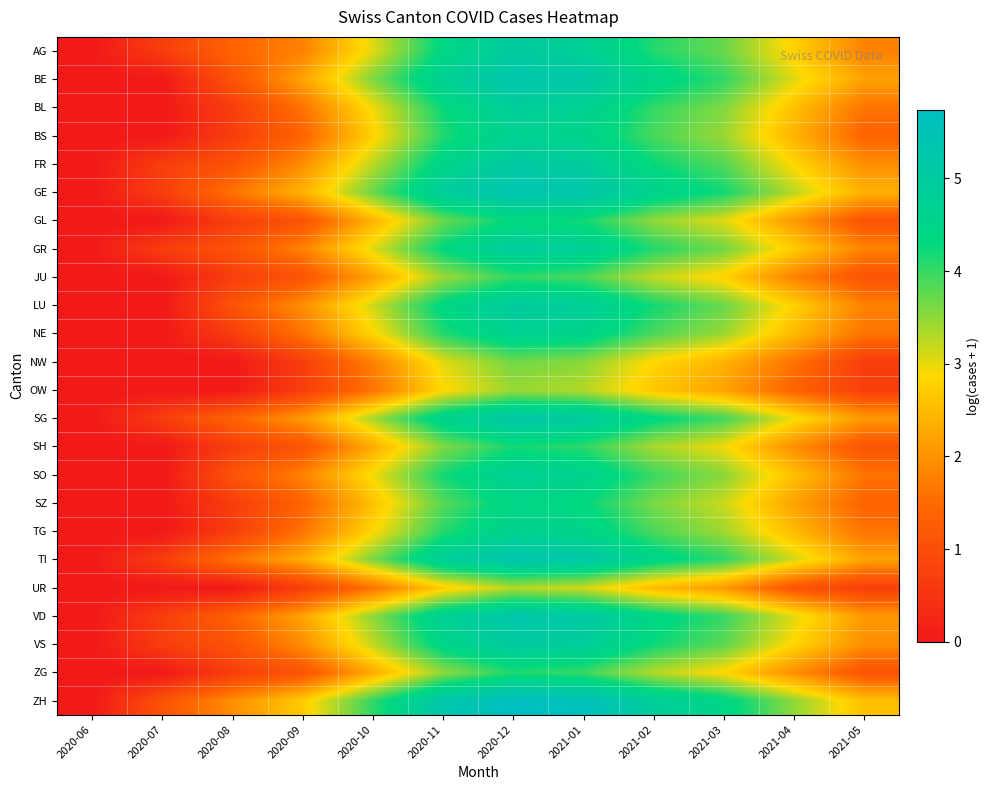

Reading left to right, list all the values displayed in this chart.

AG: 2020-06=0.0	2020-07=0.7	2020-08=1.4	2020-09=1.8	2020-10=3.0	2020-11=4.4	2020-12=5.0	2021-01=4.8	2021-02=4.1	2021-03=3.7	2021-04=2.8	2021-05=1.8
BE: 2020-06=0.0	2020-07=0.0	2020-08=1.1	2020-09=2.2	2020-10=3.6	2020-11=4.8	2020-12=5.3	2021-01=5.2	2021-02=4.5	2021-03=4.0	2021-04=3.0	2021-05=2.2
BL: 2020-06=0.0	2020-07=0.0	2020-08=0.7	2020-09=1.6	2020-10=2.9	2020-11=4.3	2020-12=4.9	2021-01=4.7	2021-02=4.0	2021-03=3.6	2021-04=2.6	2021-05=1.6
BS: 2020-06=0.0	2020-07=0.0	2020-08=0.7	2020-09=1.4	2020-10=2.8	2020-11=4.1	2020-12=4.7	2021-01=4.6	2021-02=3.9	2021-03=3.4	2021-04=2.4	2021-05=1.4
FR: 2020-06=0.0	2020-07=0.7	2020-08=1.1	2020-09=1.9	2020-10=3.3	2020-11=4.5	2020-12=5.1	2021-01=4.9	2021-02=4.3	2021-03=3.8	2021-04=2.8	2021-05=1.9
GE: 2020-06=0.0	2020-07=0.7	2020-08=1.6	2020-09=2.4	2020-10=3.7	2020-11=4.9	2020-12=5.4	2021-01=5.3	2021-02=4.6	2021-03=4.2	2021-04=3.3	2021-05=2.4
GL: 2020-06=0.0	2020-07=0.0	2020-08=0.7	2020-09=1.1	2020-10=2.4	2020-11=3.7	2020-12=4.3	2021-01=4.2	2021-02=3.5	2021-03=3.0	2021-04=2.1	2021-05=1.1
GR: 2020-06=0.0	2020-07=0.7	2020-08=1.1	2020-09=1.8	2020-10=3.0	2020-11=4.3	2020-12=4.9	2021-01=4.8	2021-02=4.1	2021-03=3.7	2021-04=2.7	2021-05=1.8
JU: 2020-06=0.0	2020-07=0.0	2020-08=0.7	2020-09=1.1	2020-10=2.2	2020-11=3.4	2020-12=4.0	2021-01=3.9	2021-02=3.2	2021-03=2.8	2021-04=1.8	2021-05=1.1
LU: 2020-06=0.0	2020-07=0.0	2020-08=1.1	2020-09=1.9	2020-10=3.1	2020-11=4.4	2020-12=5.0	2021-01=4.9	2021-02=4.2	2021-03=3.7	2021-04=2.8	2021-05=1.8
NE: 2020-06=0.0	2020-07=0.0	2020-08=0.7	2020-09=1.6	2020-10=2.8	2020-11=4.1	2020-12=4.7	2021-01=4.6	2021-02=3.9	2021-03=3.4	2021-04=2.5	2021-05=1.6
NW: 2020-06=0.0	2020-07=0.0	2020-08=0.0	2020-09=0.7	2020-10=1.8	2020-11=3.0	2020-12=3.7	2021-01=3.5	2021-02=2.8	2021-03=2.4	2021-04=1.6	2021-05=0.7
OW: 2020-06=0.0	2020-07=0.0	2020-08=0.0	2020-09=0.7	2020-10=1.6	2020-11=2.8	2020-12=3.4	2021-01=3.3	2021-02=2.6	2021-03=2.2	2021-04=1.4	2021-05=0.7
SG: 2020-06=0.0	2020-07=0.7	2020-08=1.4	2020-09=2.1	2020-10=3.4	2020-11=4.6	2020-12=5.2	2021-01=5.0	2021-02=4.4	2021-03=3.9	2021-04=2.9	2021-05=2.1
SH: 2020-06=0.0	2020-07=0.0	2020-08=0.7	2020-09=1.1	2020-10=2.3	2020-11=3.6	2020-12=4.2	2021-01=4.0	2021-02=3.4	2021-03=2.9	2021-04=1.9	2021-05=1.1
SO: 2020-06=0.0	2020-07=0.0	2020-08=1.1	2020-09=1.8	2020-10=2.9	2020-11=4.2	2020-12=4.8	2021-01=4.6	2021-02=4.0	2021-03=3.5	2021-04=2.6	2021-05=1.6
SZ: 2020-06=0.0	2020-07=0.0	2020-08=0.7	2020-09=1.4	2020-10=2.6	2020-11=3.8	2020-12=4.5	2021-01=4.3	2021-02=3.6	2021-03=3.2	2021-04=2.2	2021-05=1.4
TG: 2020-06=0.0	2020-07=0.0	2020-08=0.7	2020-09=1.6	2020-10=2.8	2020-11=4.1	2020-12=4.7	2021-01=4.5	2021-02=3.9	2021-03=3.4	2021-04=2.5	2021-05=1.6
TI: 2020-06=0.0	2020-07=0.7	2020-08=1.6	2020-09=2.3	2020-10=3.6	2020-11=4.9	2020-12=5.3	2021-01=5.2	2021-02=4.5	2021-03=4.0	2021-04=3.1	2021-05=2.2
UR: 2020-06=0.0	2020-07=0.0	2020-08=0.0	2020-09=0.7	2020-10=1.6	2020-11=2.7	2020-12=3.3	2021-01=3.1	2021-02=2.5	2021-03=2.1	2021-04=1.1	2021-05=0.7
VD: 2020-06=0.0	2020-07=0.7	2020-08=1.4	2020-09=2.2	2020-10=3.5	2020-11=4.8	2020-12=5.3	2021-01=5.1	2021-02=4.4	2021-03=4.0	2021-04=3.0	2021-05=2.1
VS: 2020-06=0.0	2020-07=0.7	2020-08=1.1	2020-09=1.9	2020-10=3.2	2020-11=4.5	2020-12=5.1	2021-01=4.9	2021-02=4.2	2021-03=3.8	2021-04=2.8	2021-05=1.9
ZG: 2020-06=0.0	2020-07=0.0	2020-08=0.7	2020-09=1.1	2020-10=2.3	2020-11=3.5	2020-12=4.1	2021-01=4.0	2021-02=3.3	2021-03=2.8	2021-04=1.9	2021-05=1.1
ZH: 2020-06=0.0	2020-07=1.1	2020-08=1.9	2020-09=2.7	2020-10=4.0	2020-11=5.3	2020-12=5.7	2021-01=5.6	2021-02=4.9	2021-03=4.5	2021-04=3.5	2021-05=2.6